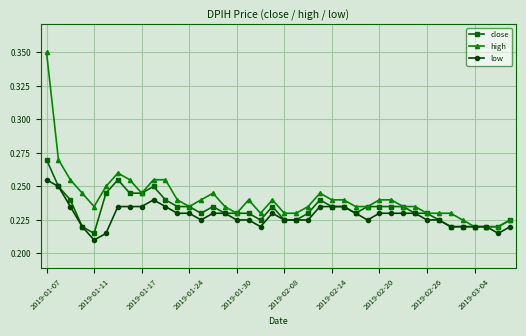

True or false: close has more than 0 points higher than both neighbors.

True